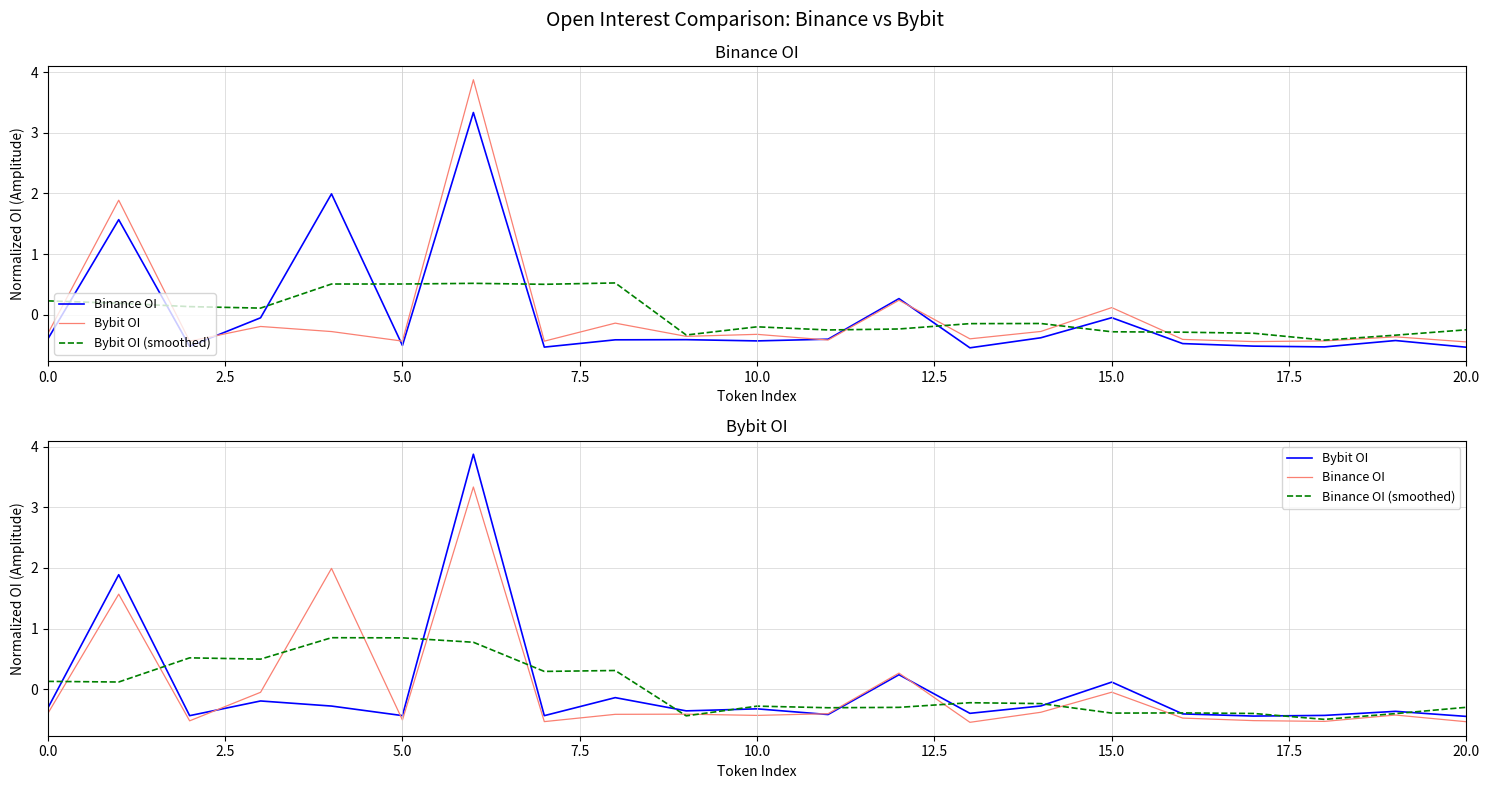

Between 12 and 14, which series saw the biggest shift?

Binance OI